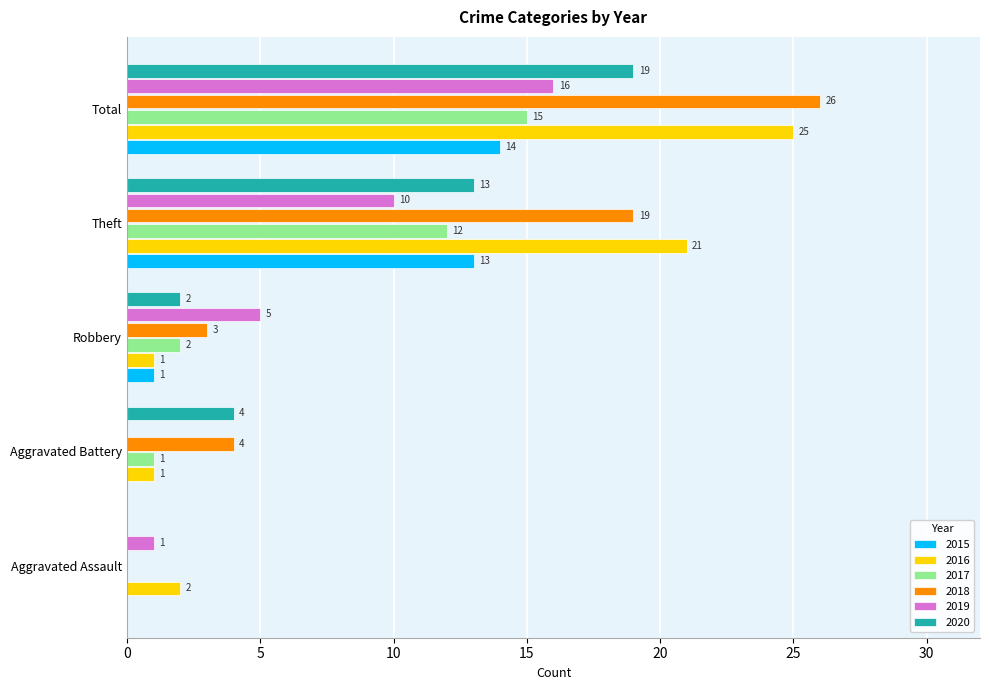

What is the sum of all 2019 values?

32